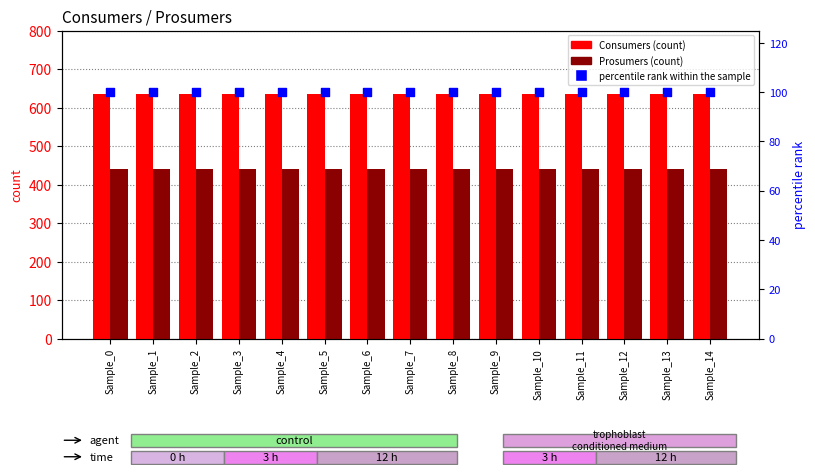

Which series reaches the minimum Y coordinate?

percentile rank within the sample